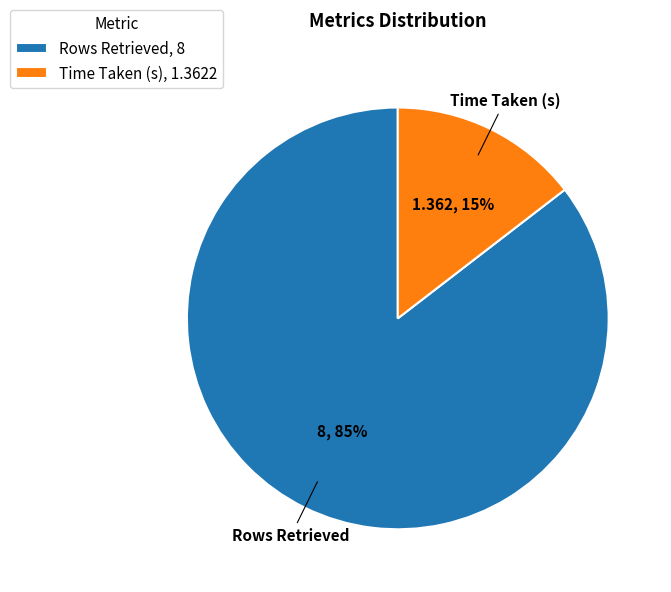

How many slices are in this pie chart?

2